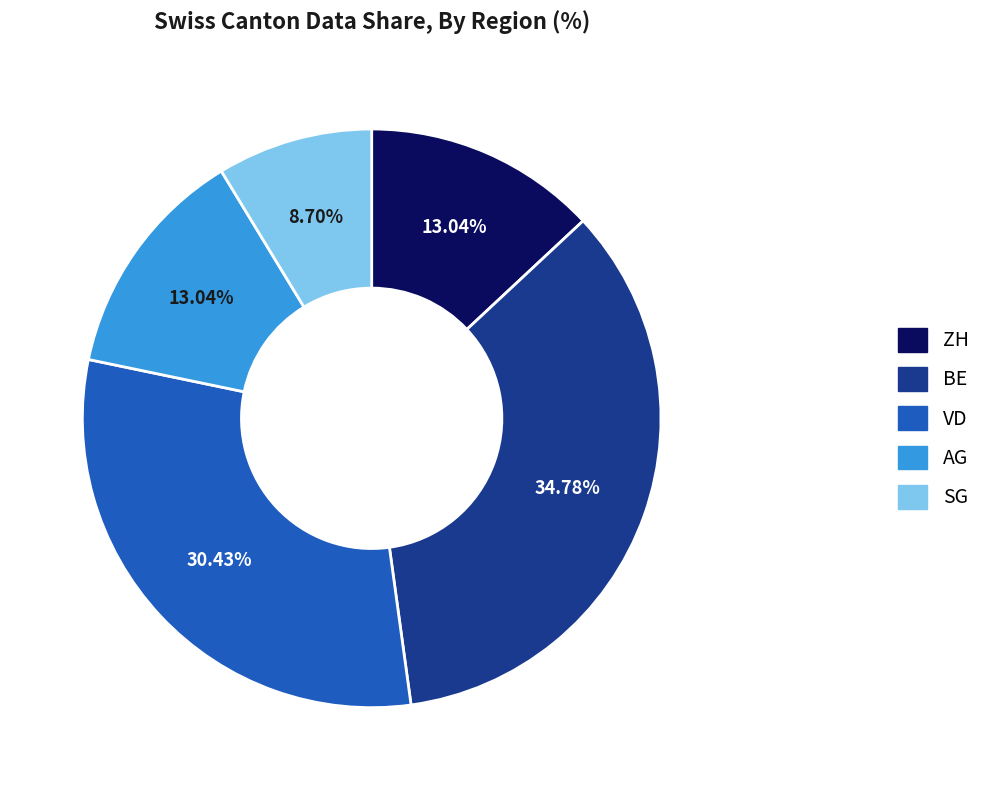

To the nearest percent, what is the average slice percentage?

20%